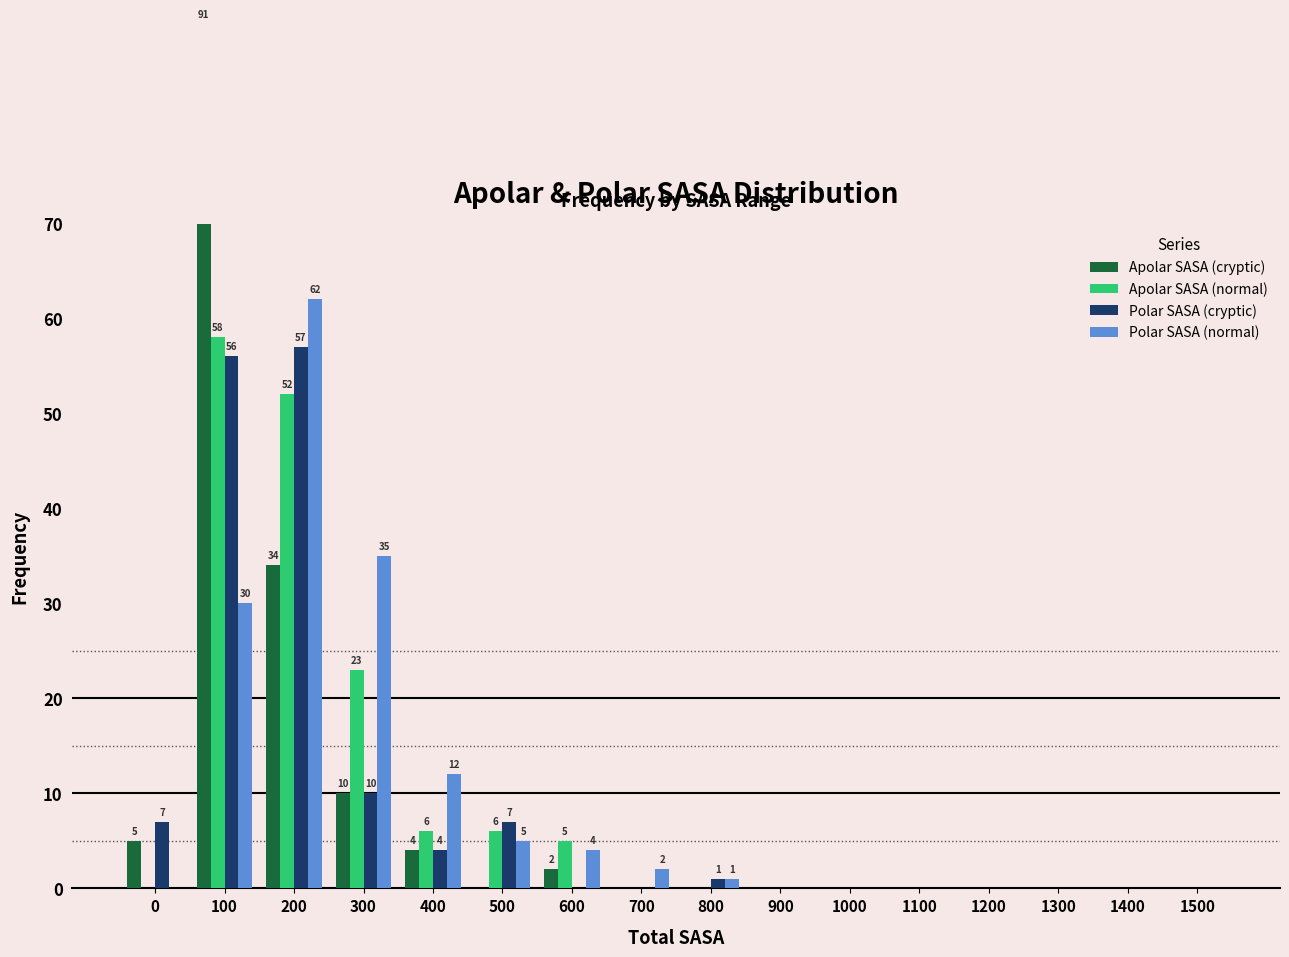

Which has a higher value, 1500 or 1000?

1500